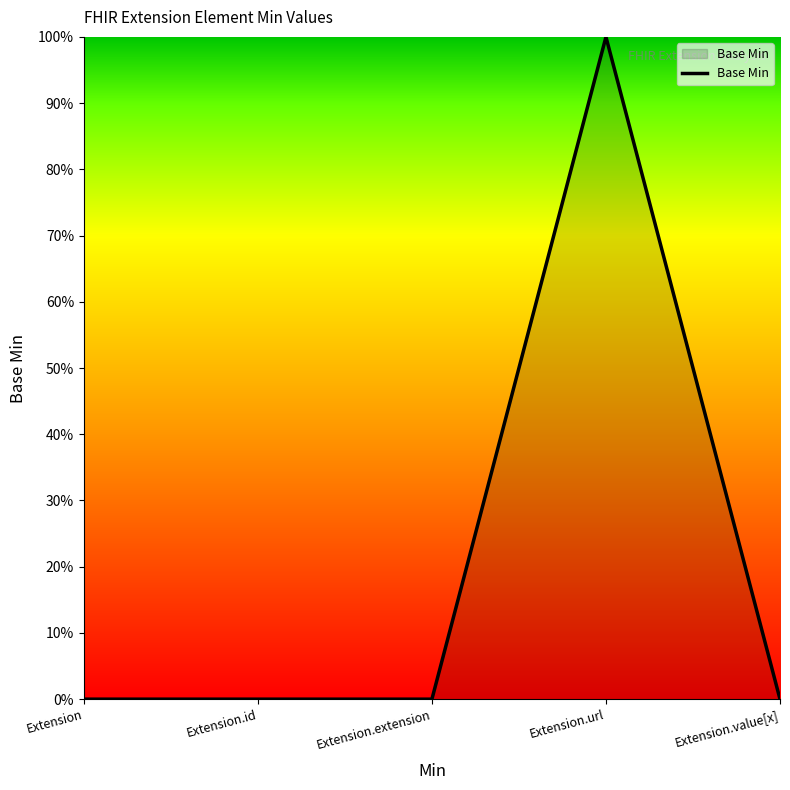

What is the change in value from Extension.url to Extension.value[x]?

-1